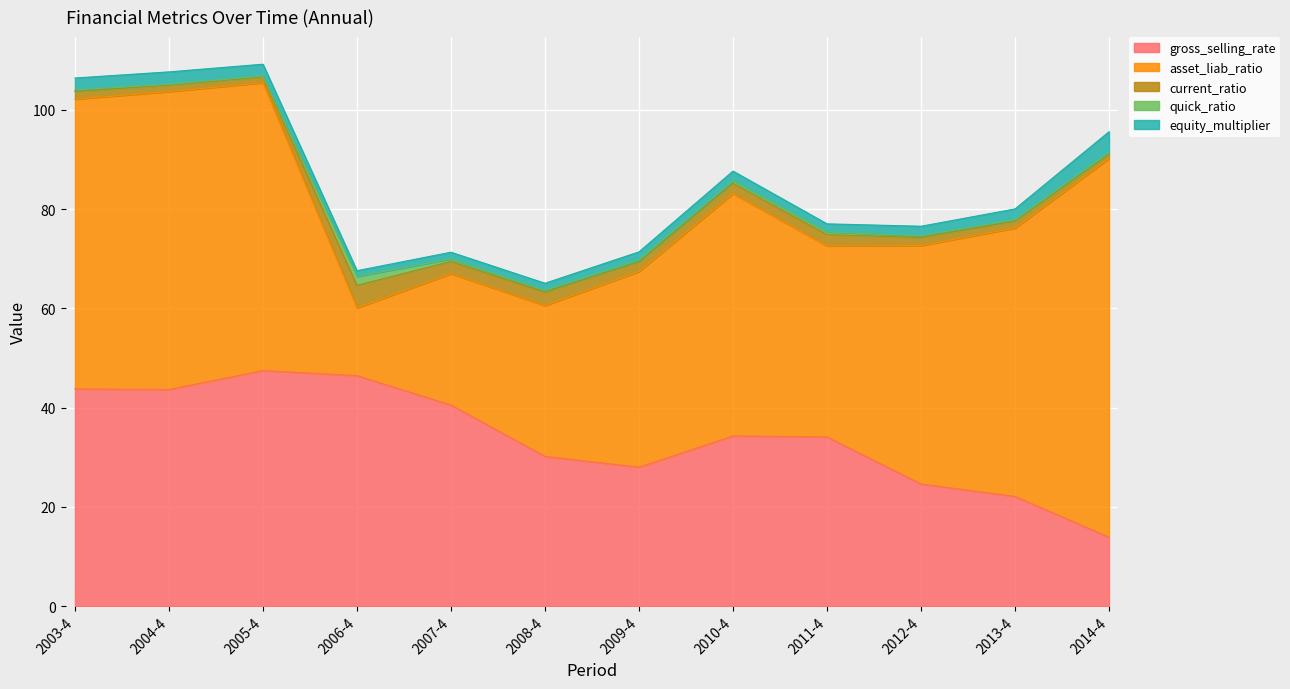

True or false: current_ratio and asset_liab_ratio cross at least once.

False